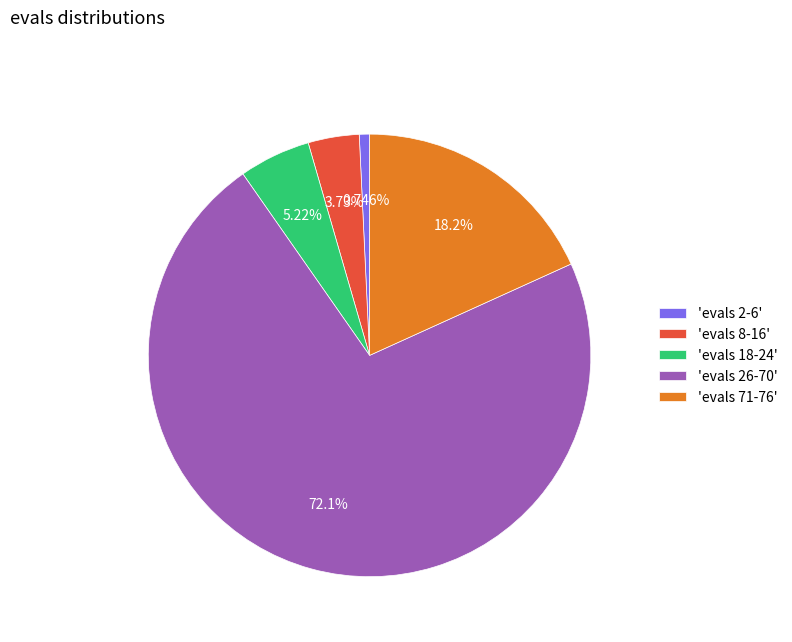

Is the sum of 'evals 71-76' and 'evals 18-24' greater than half?

No